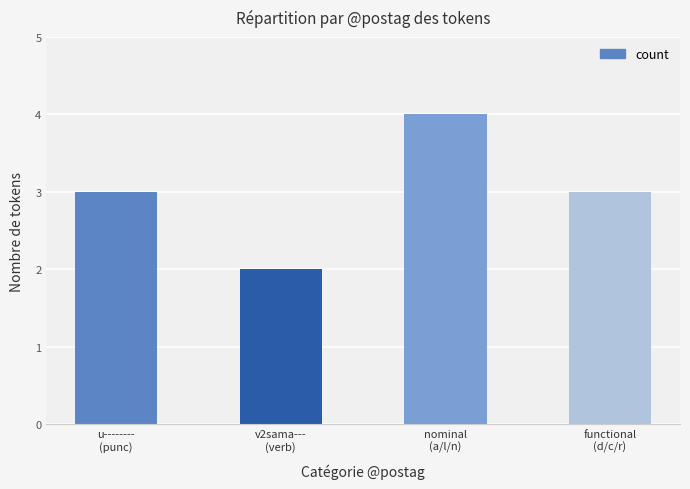

True or false: the data shows 4 at nominal
(a/l/n).

True